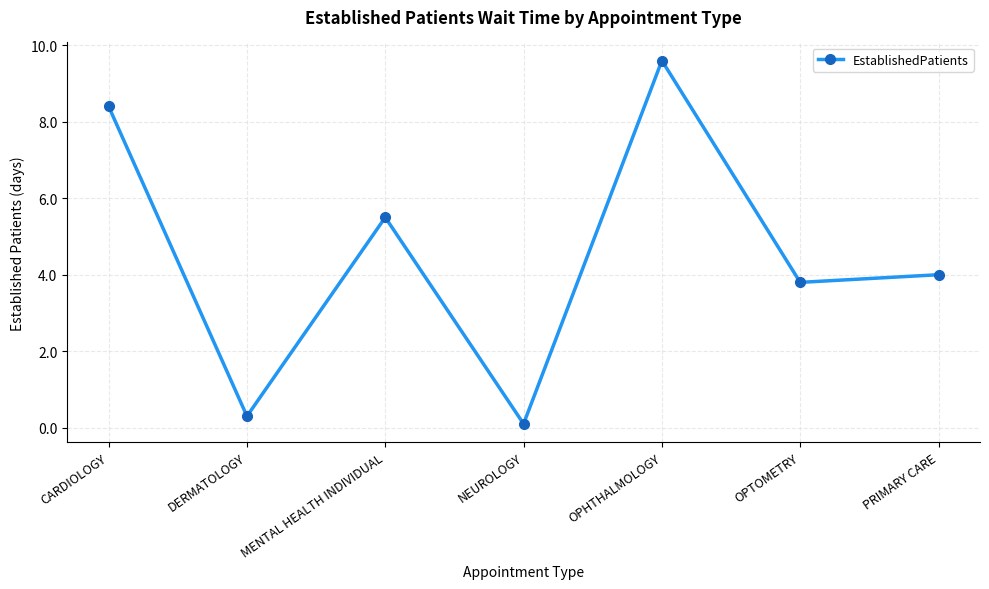

How many values are below 4?

3